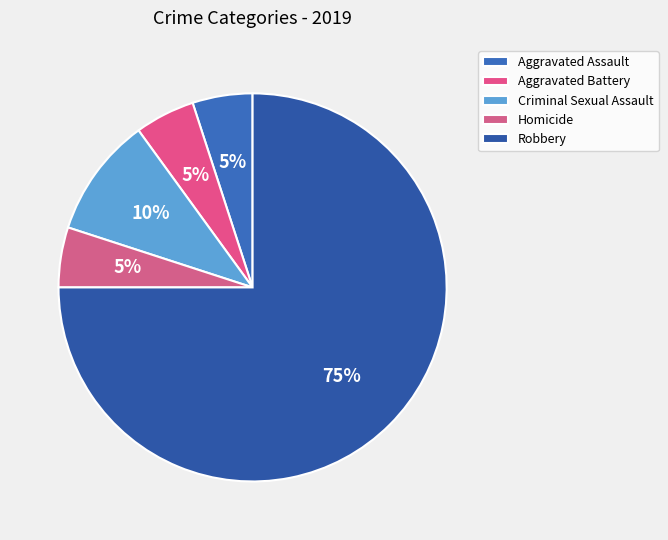

Count the number of slices in the pie.

5